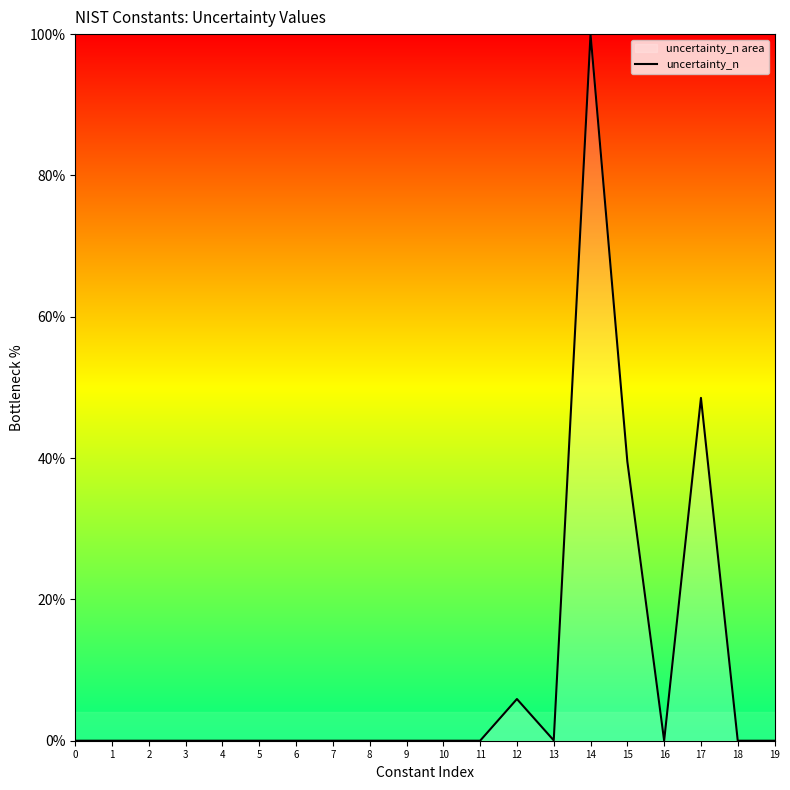

Count the number of categories in the chart.

20